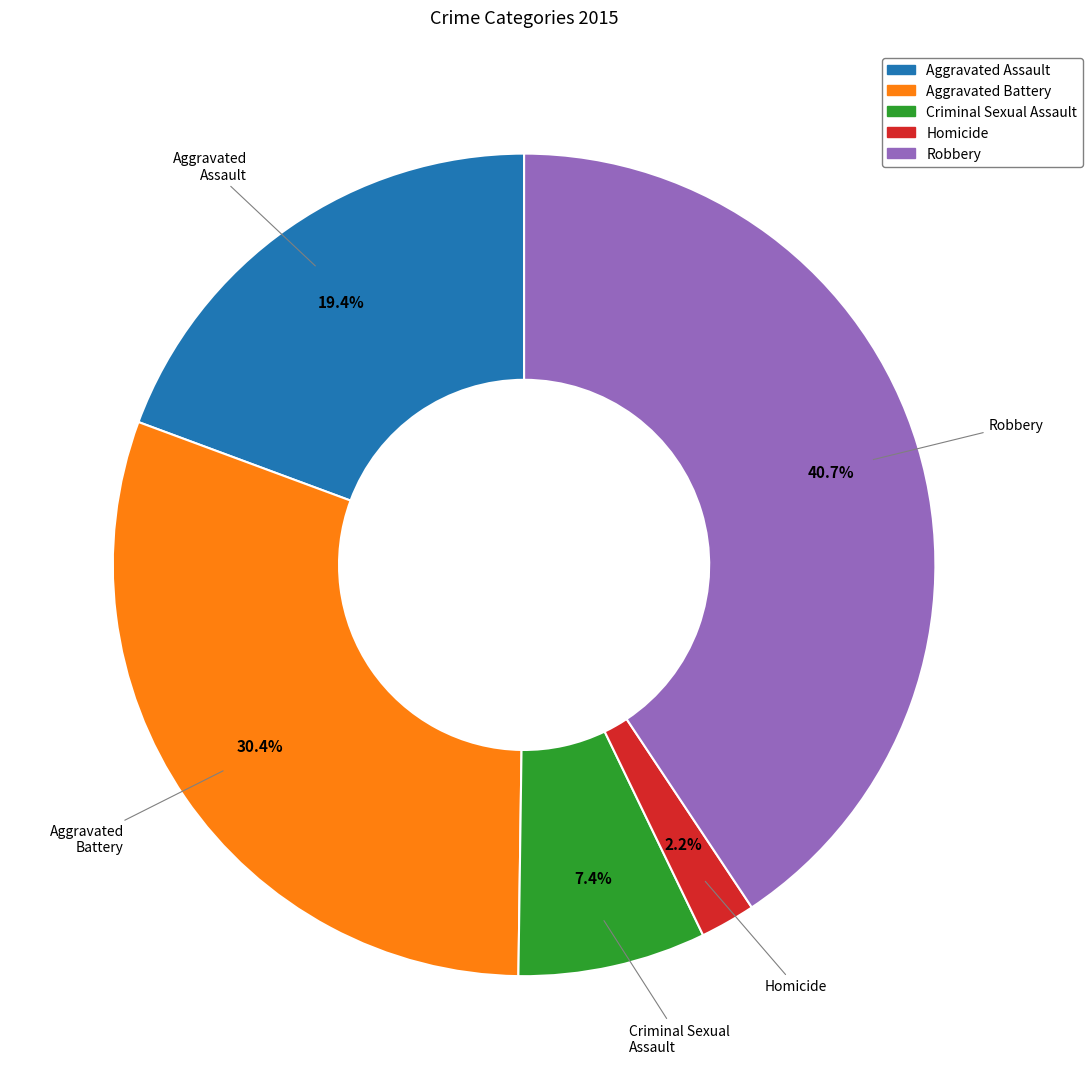

What is the ratio of the value at Homicide to the value at Aggravated Battery?

0.1